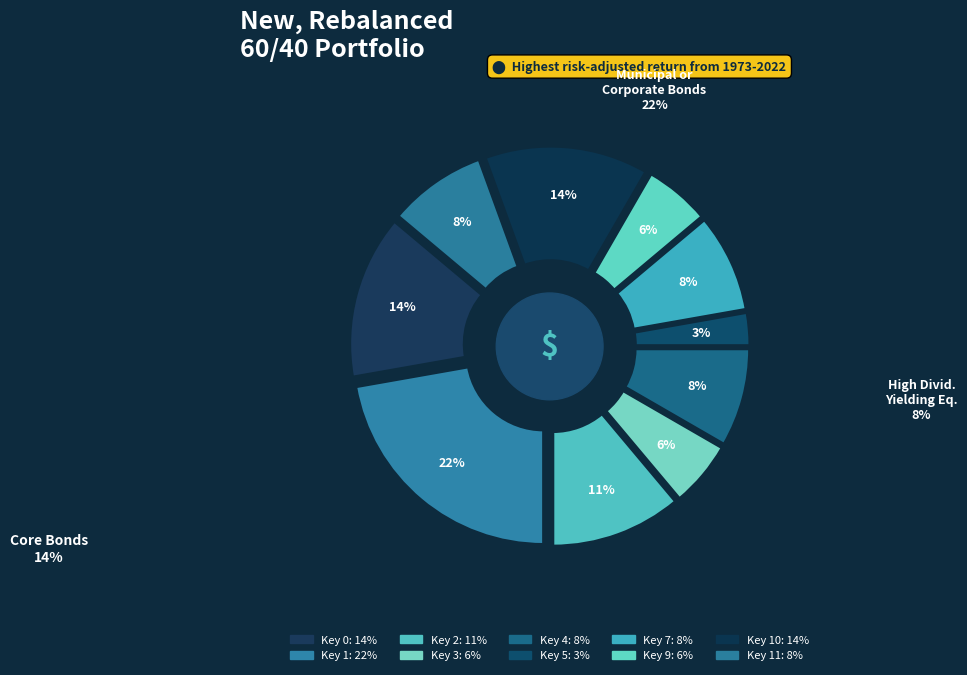

What is the smallest slice in the pie chart?

Key 5